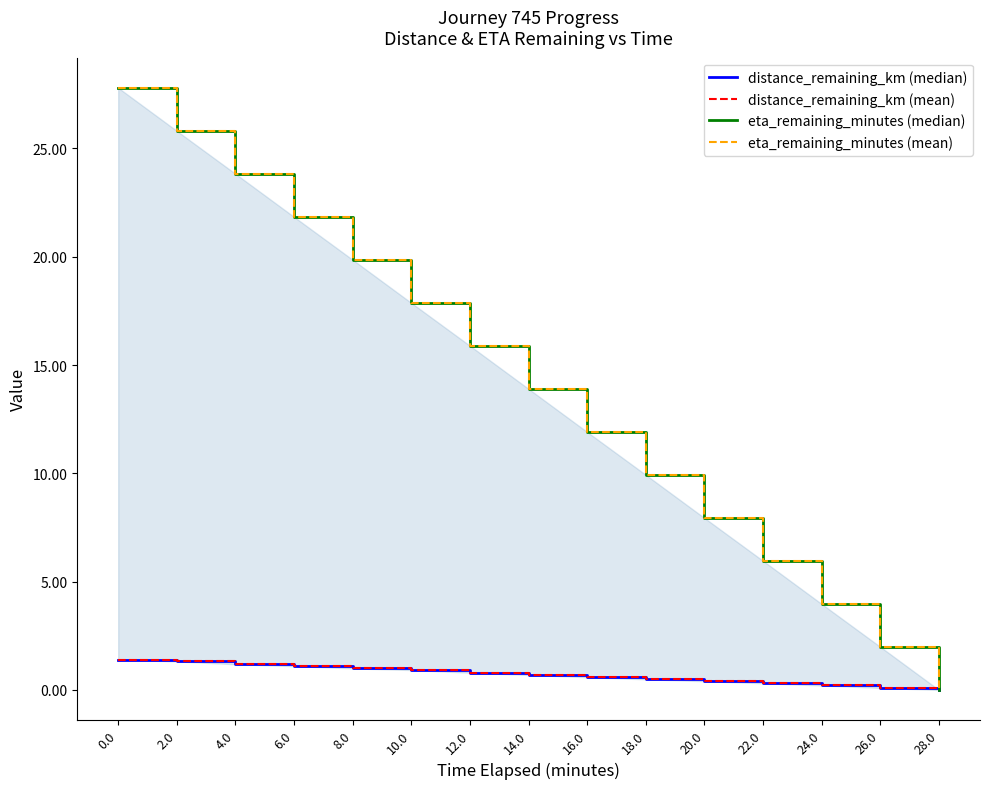

At which category does the chart reach its minimum across all series?

28.0